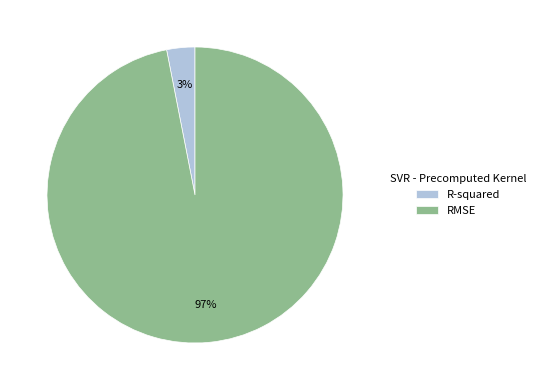

To the nearest percent, what is the difference between the RMSE and R-squared slice percentages?

94%